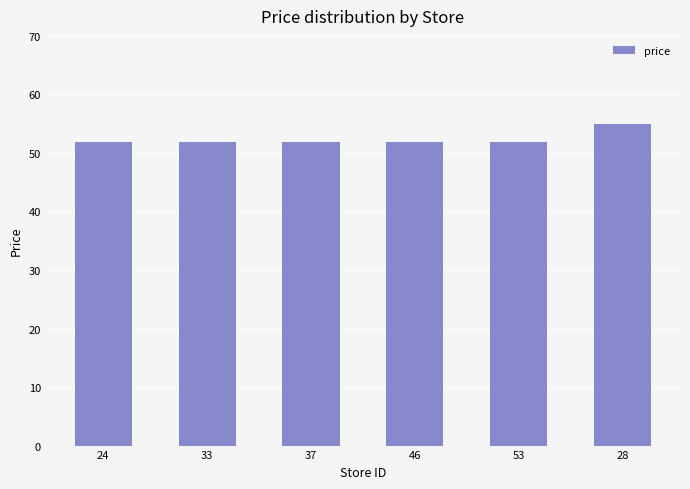

What is the maximum value shown in the chart?

54.9